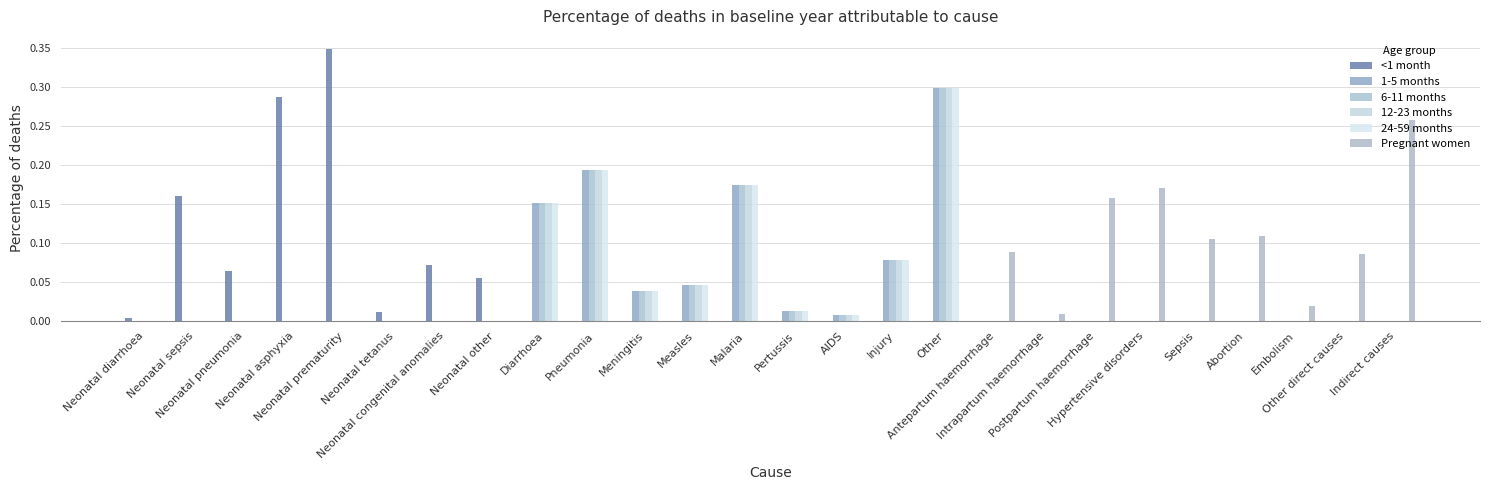

What is the difference between the maximum and minimum values in the <1 month series?

0.3